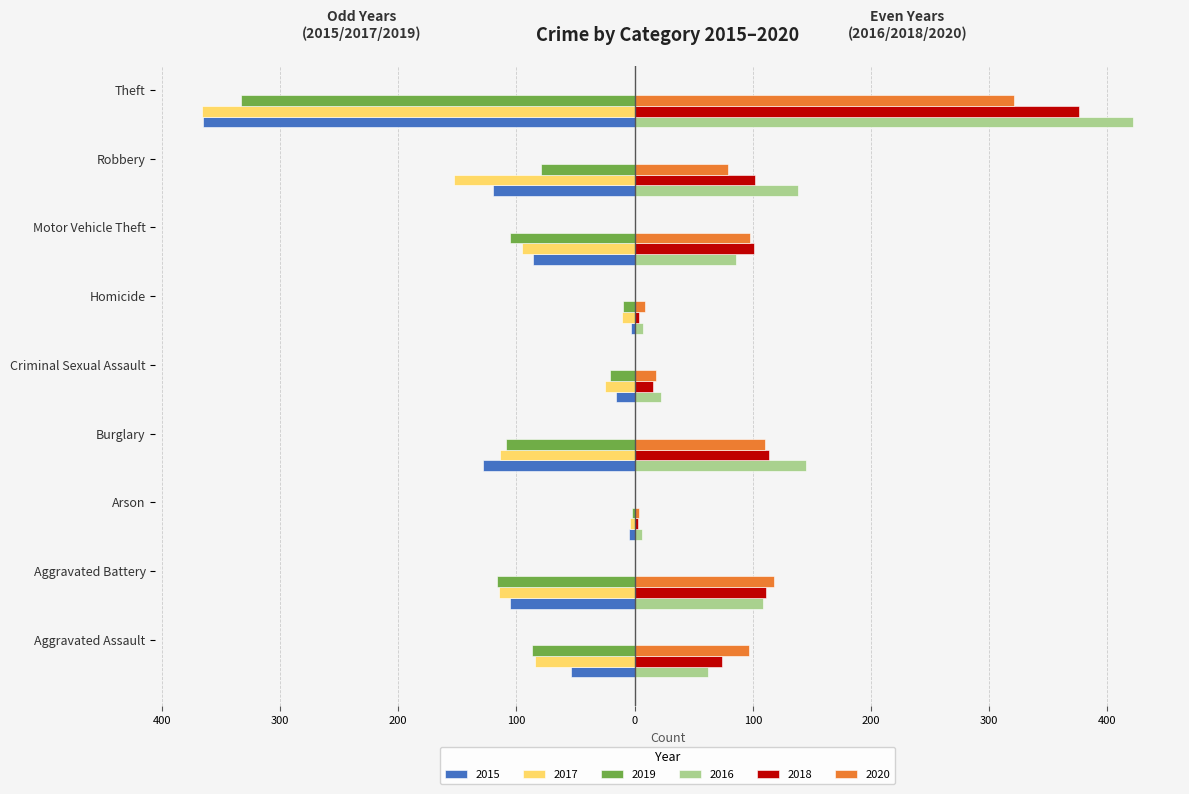

What are all the series names shown in the legend?

2015, 2017, 2019, 2016, 2018, 2020